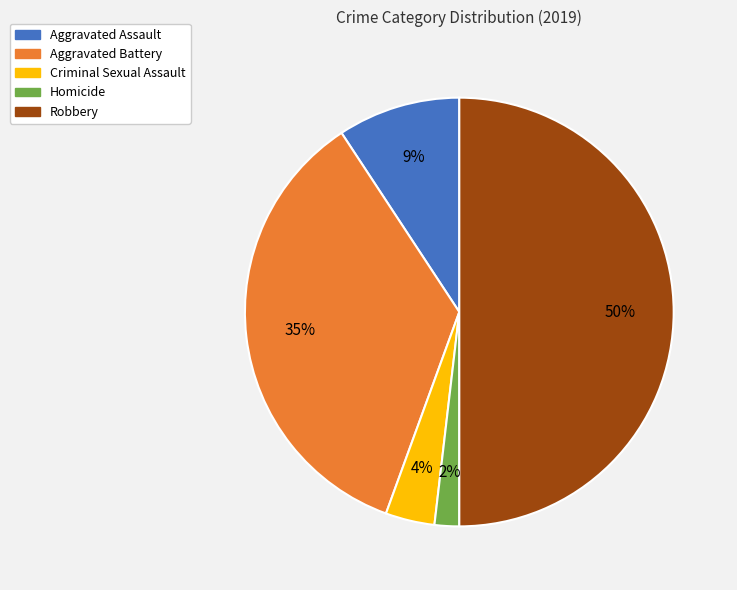

True or false: Robbery accounts for 61% of the total.

False